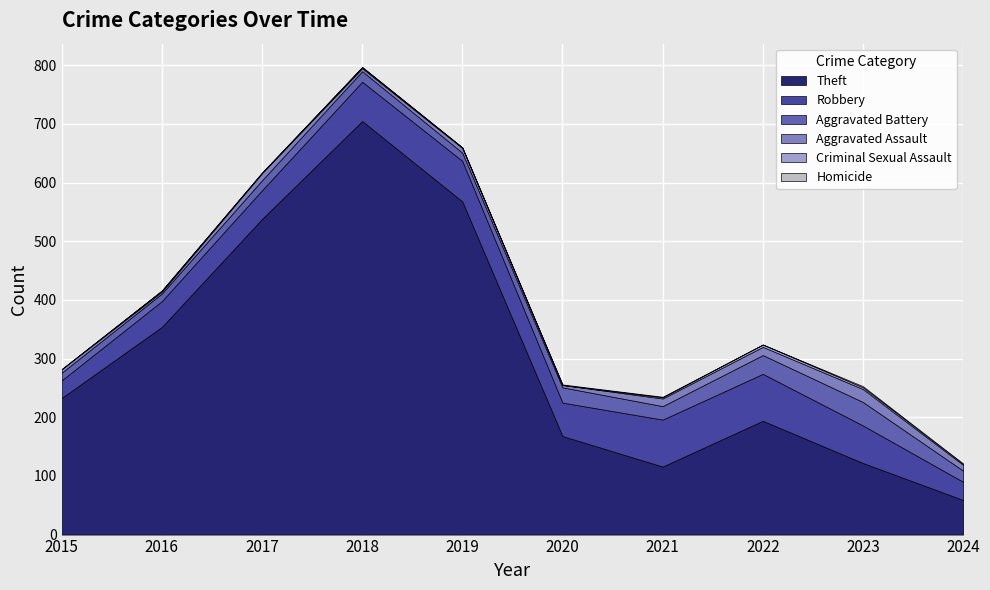

What is the spread (max minus min) of values at 2024?

59